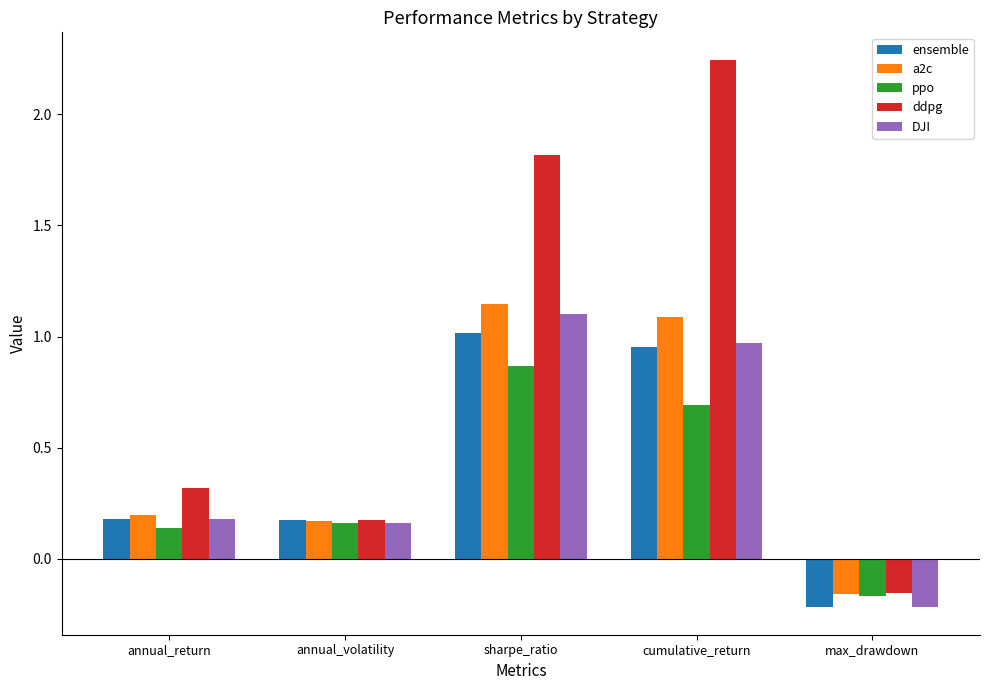

Does the chart contain any negative values?

Yes